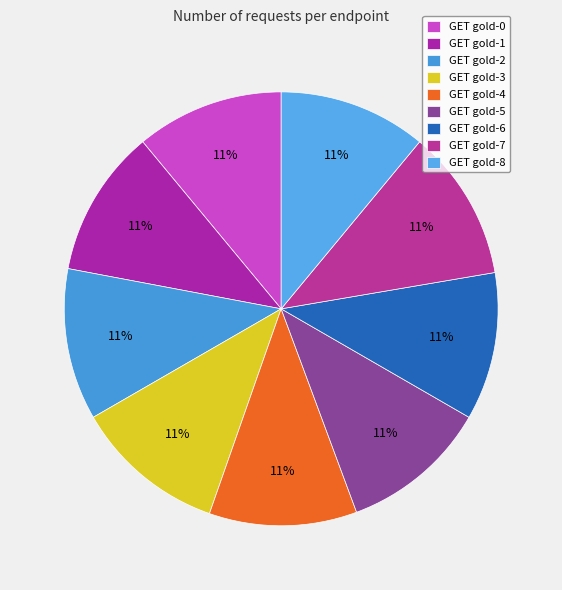

Is it true that GET gold-1 is 25% of the pie?

False